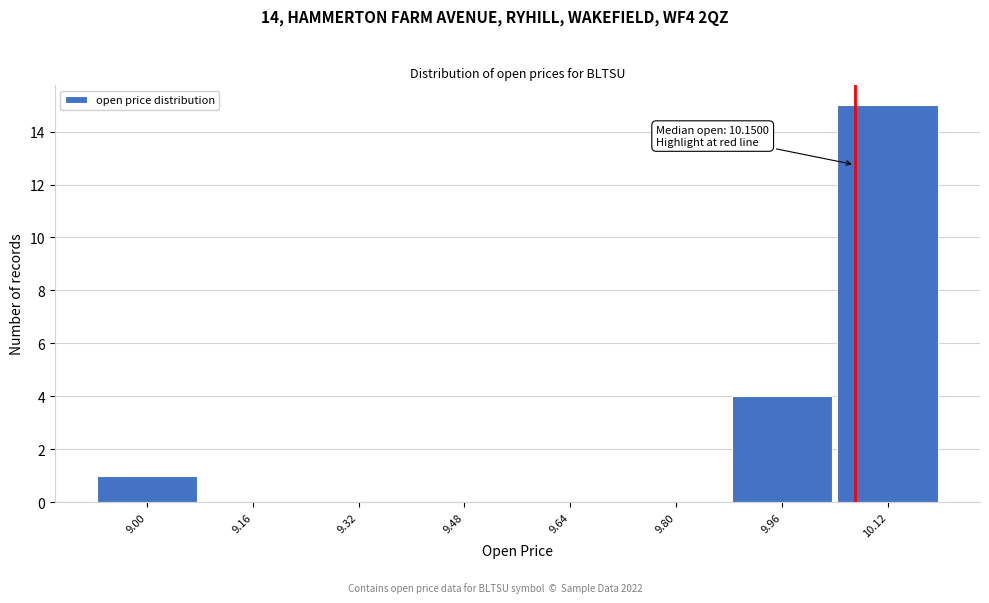

Reading right to left, what are all the values shown in this chart?

10.12=15	9.96=4	9.80=0	9.64=0	9.48=0	9.32=0	9.16=0	9.00=1